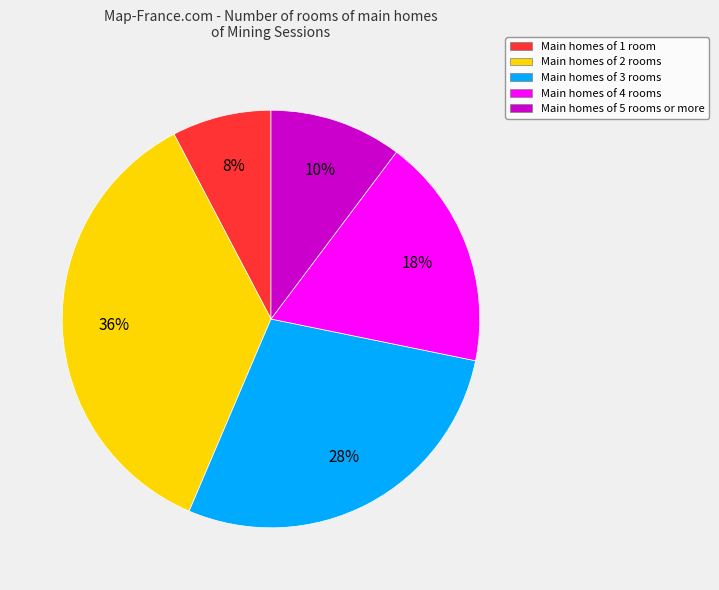

How many segments does this pie chart have?

5